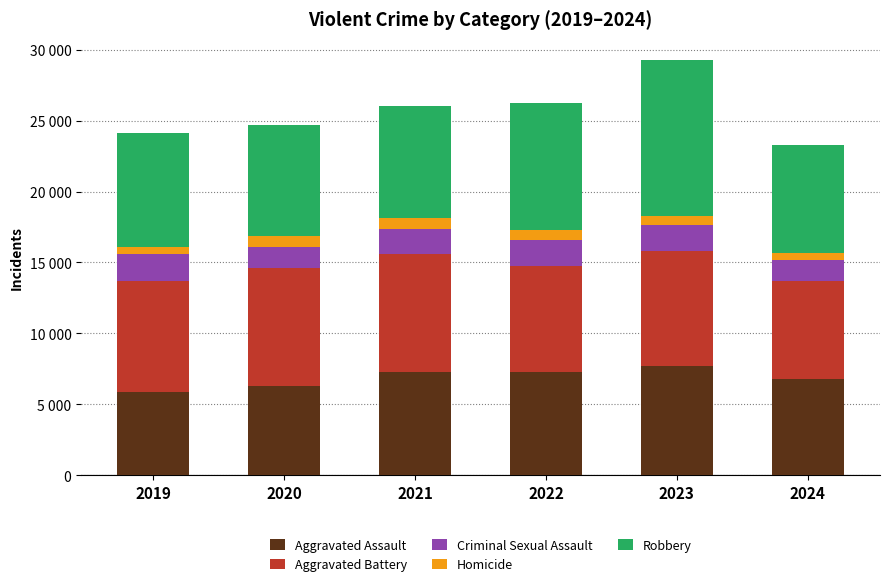

What is the sum of the Aggravated Battery values at 2021 and 2022?

15839